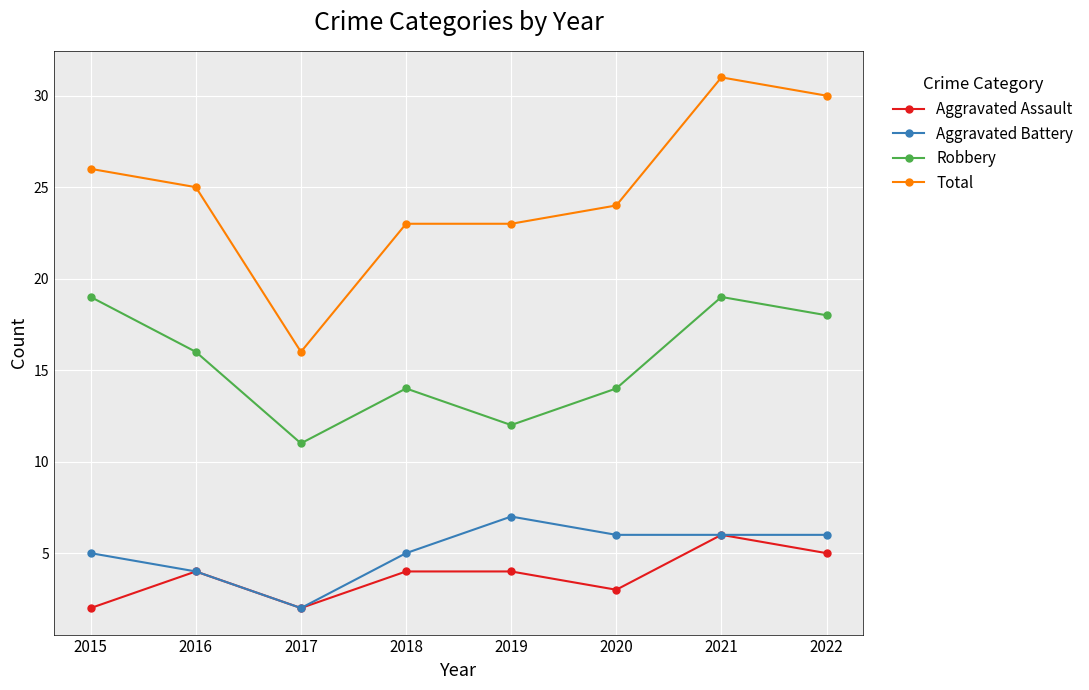

What is the maximum value for Aggravated Assault?

6